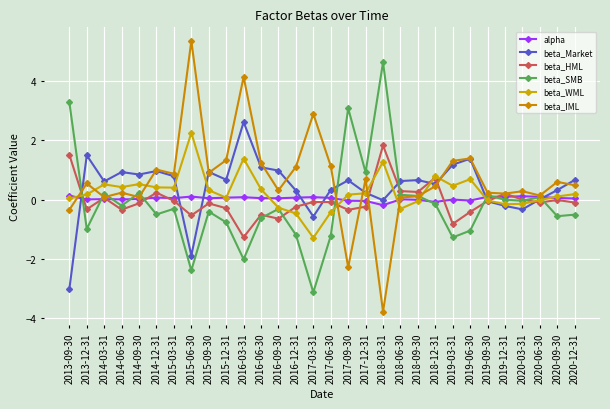

What is the minimum value for beta_HML?

-1.3